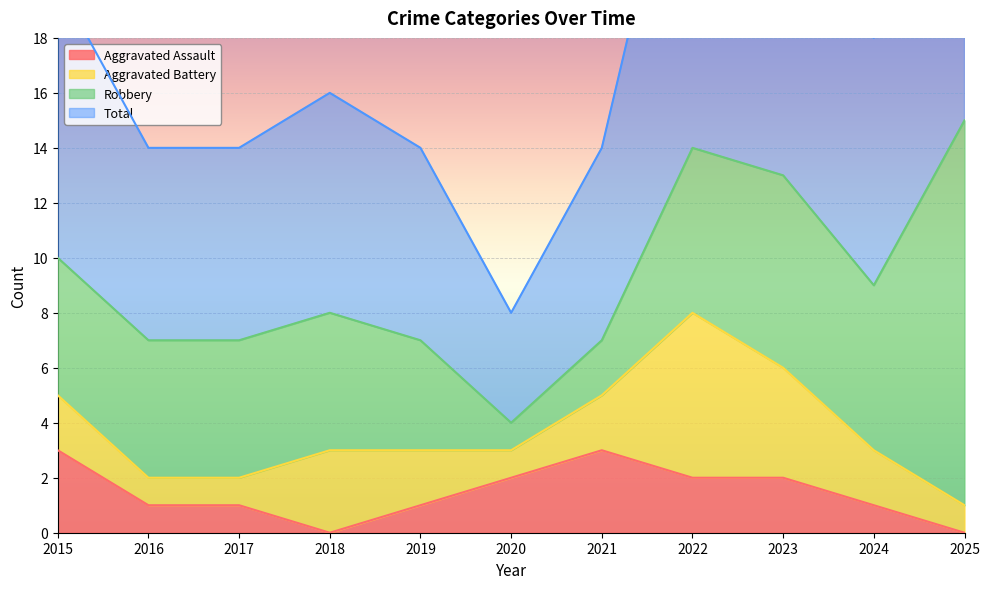

What is the greatest value displayed?

31